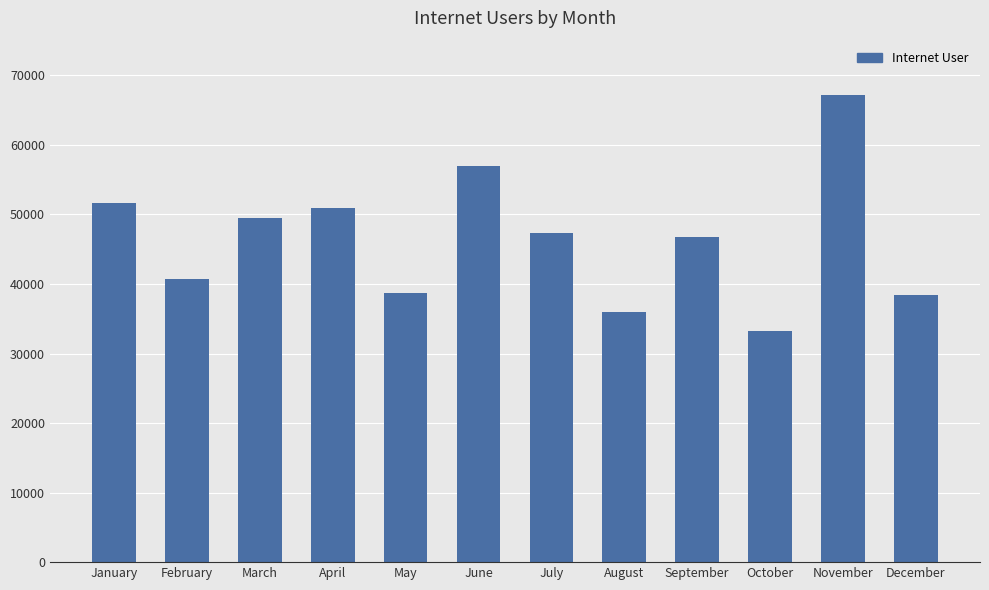

What is the sum of the values at July and August?

83211